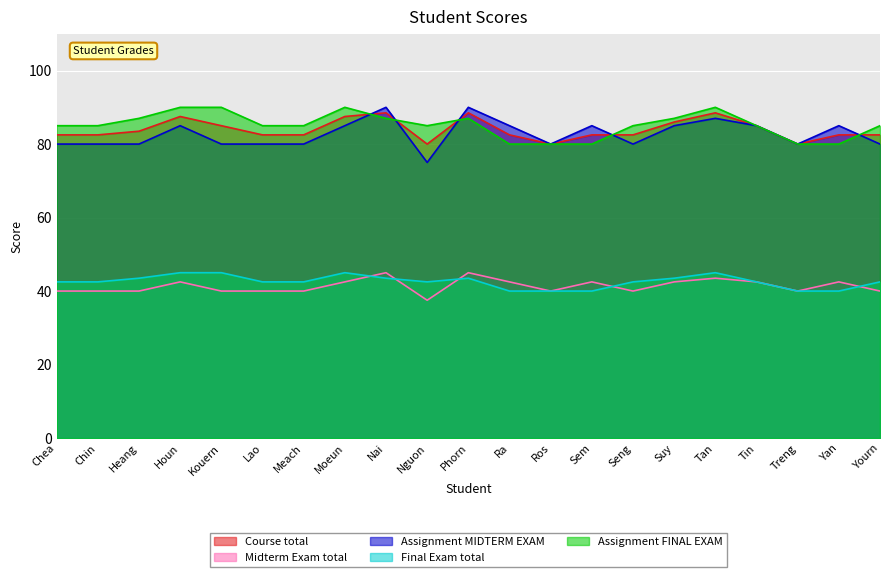

True or false: Assignment MIDTERM EXAM and Assignment FINAL EXAM intersect in this chart.

True